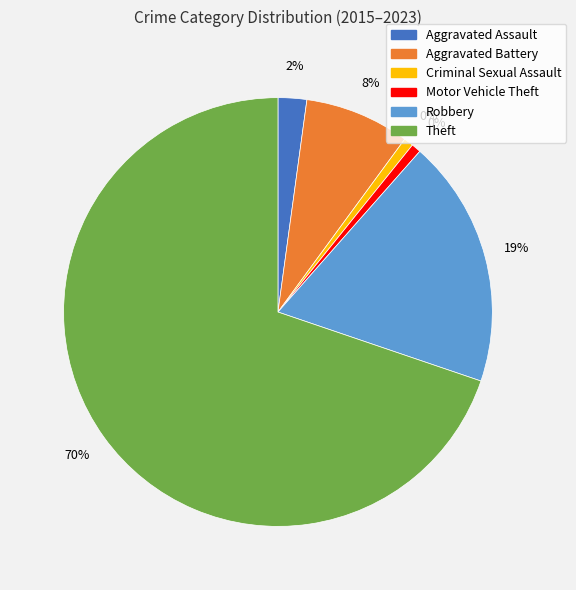

Which slice represents more than half of the pie?

Theft